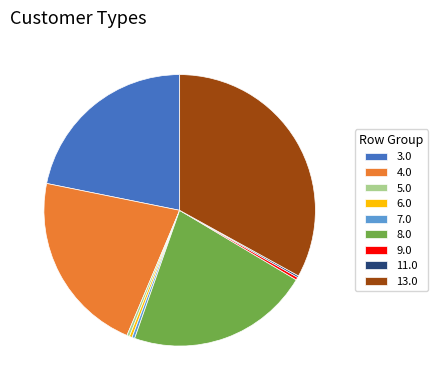

Does 8.0 account for over 50% of the chart?

No